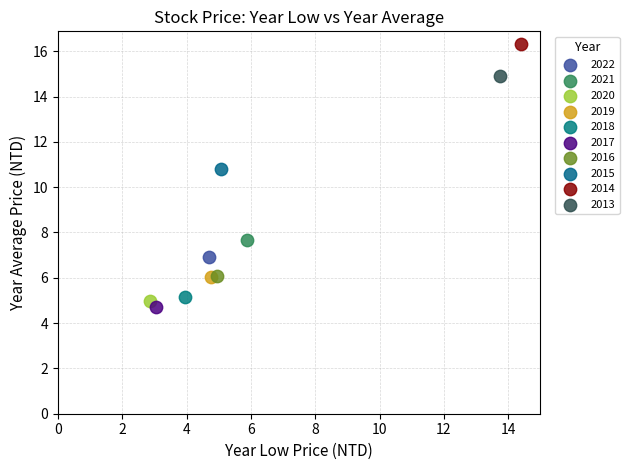

What are all the series names shown in the legend?

2022, 2021, 2020, 2019, 2018, 2017, 2016, 2015, 2014, 2013